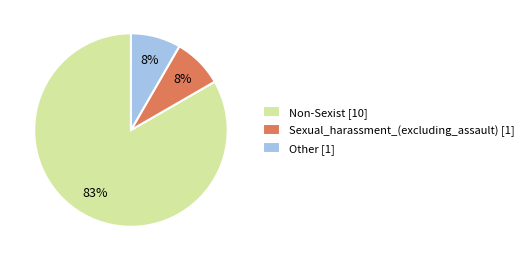

Is the sum of Sexual_harassment_(excluding_assault) [1] and Other [1] greater than half?

No